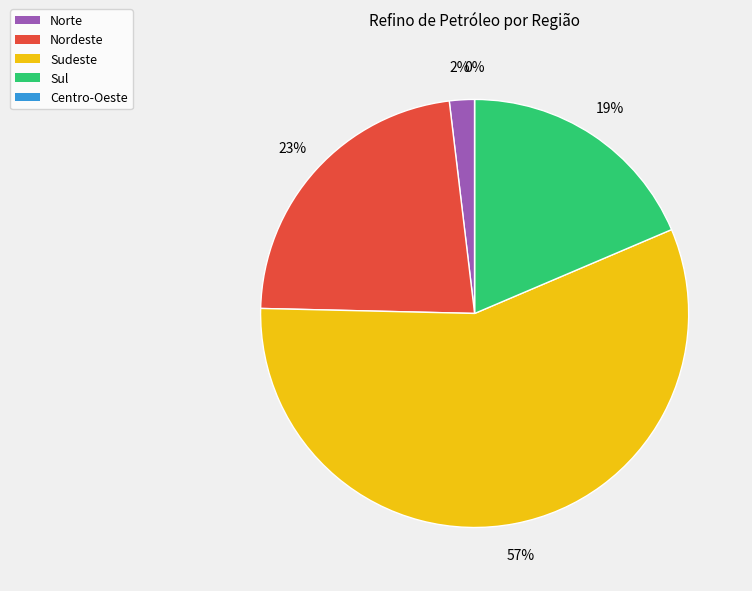

The Centro-Oeste slice represents 7% of the pie. True or false?

False